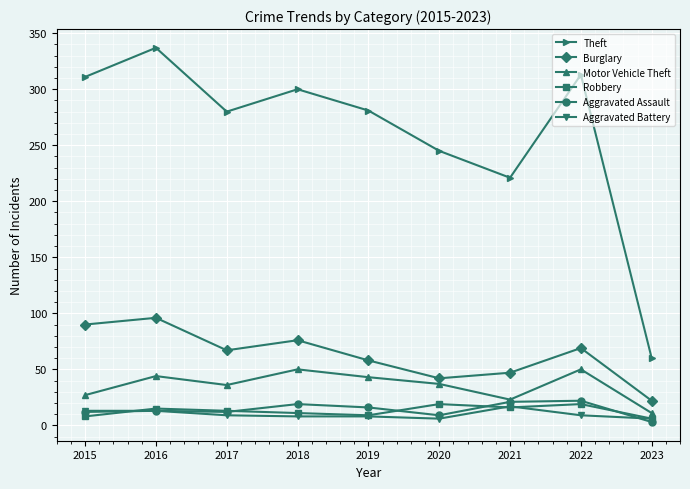

The Aggravated Assault series shows 12 at 2015. True or false?

True